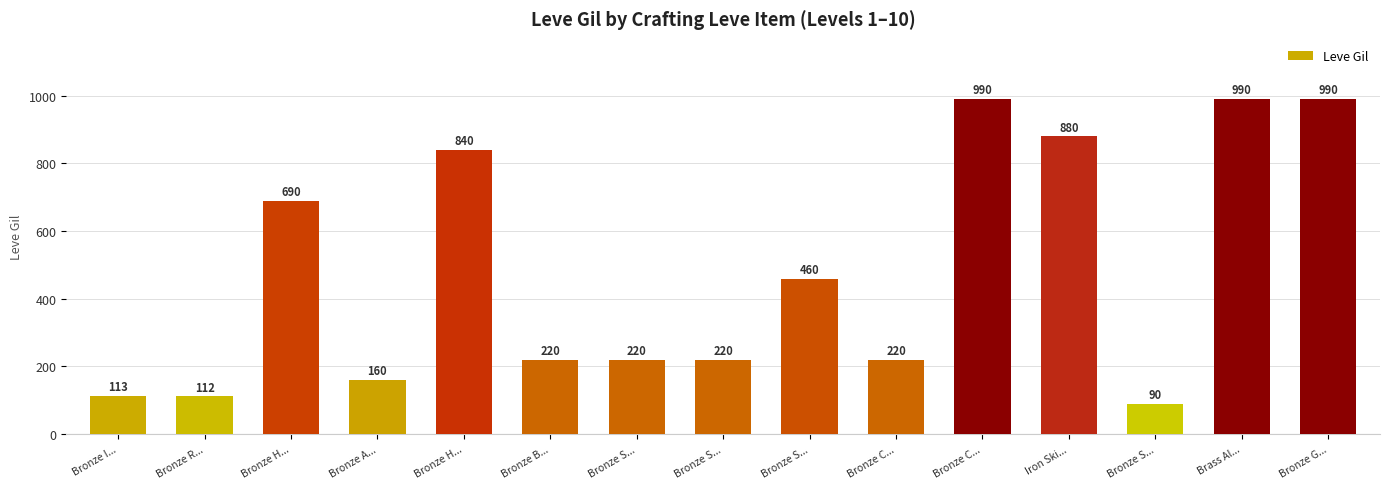

What is the change in value from Bronze H... to Bronze B...?

-620